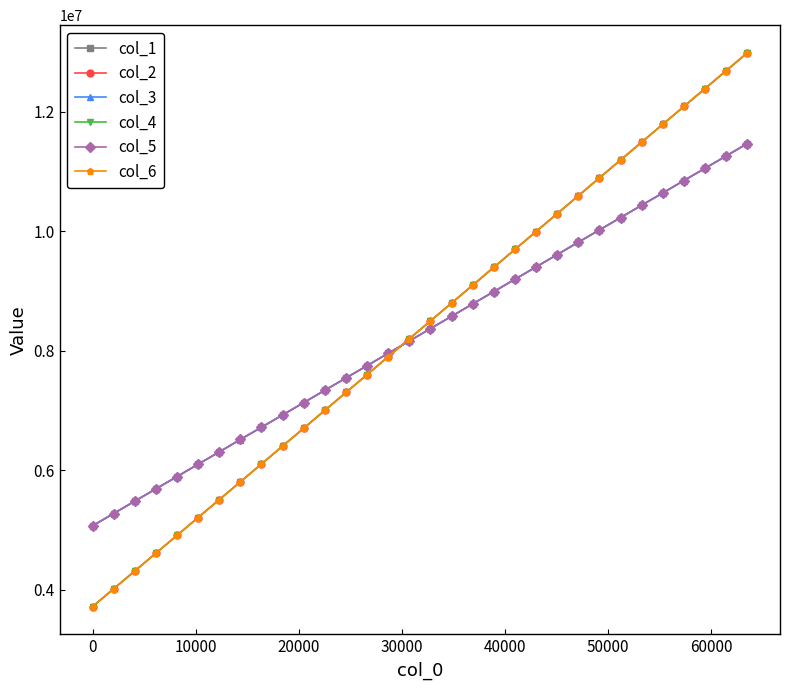

What is the smallest value displayed?

3719959